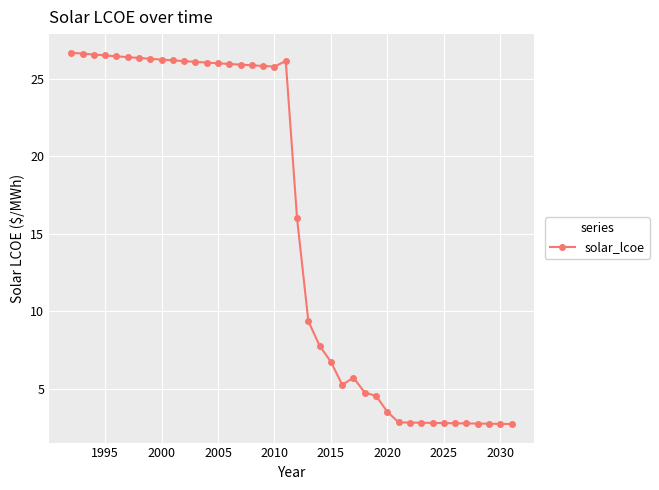

What is the greatest value displayed?

26.7